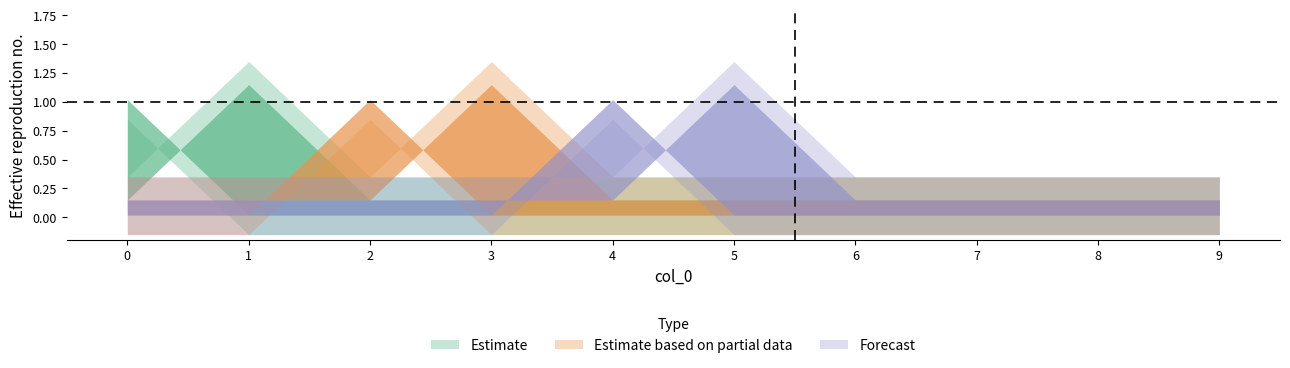

True or false: n_sa_atoms_m3 and n_g_atoms_m3 intersect in this chart.

False